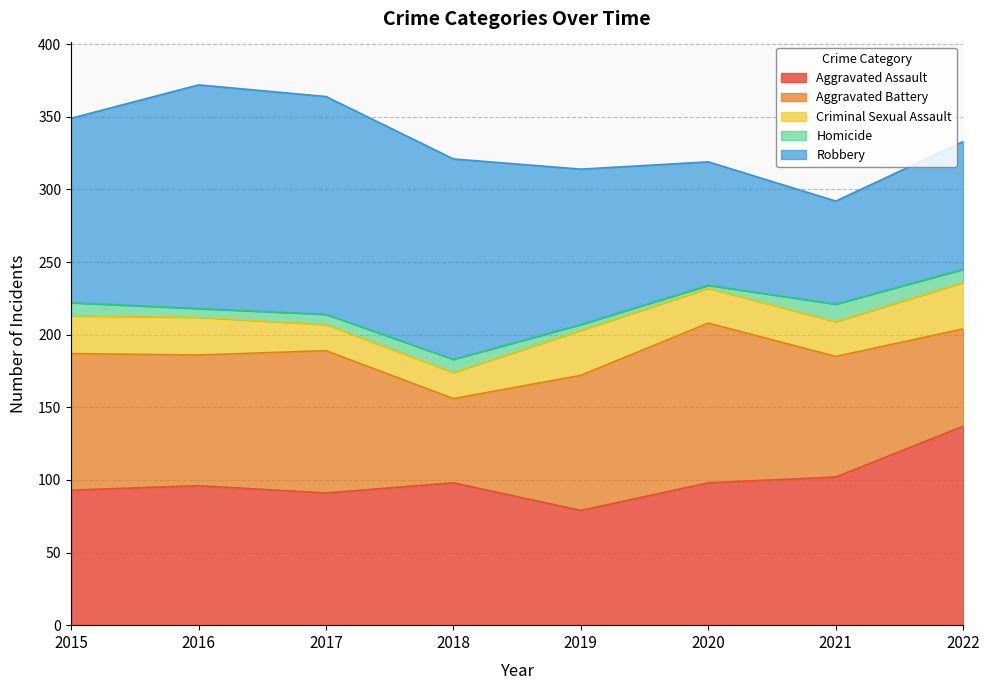

In Homicide, how many points are lower than both neighbors (excluding endpoints)?

2